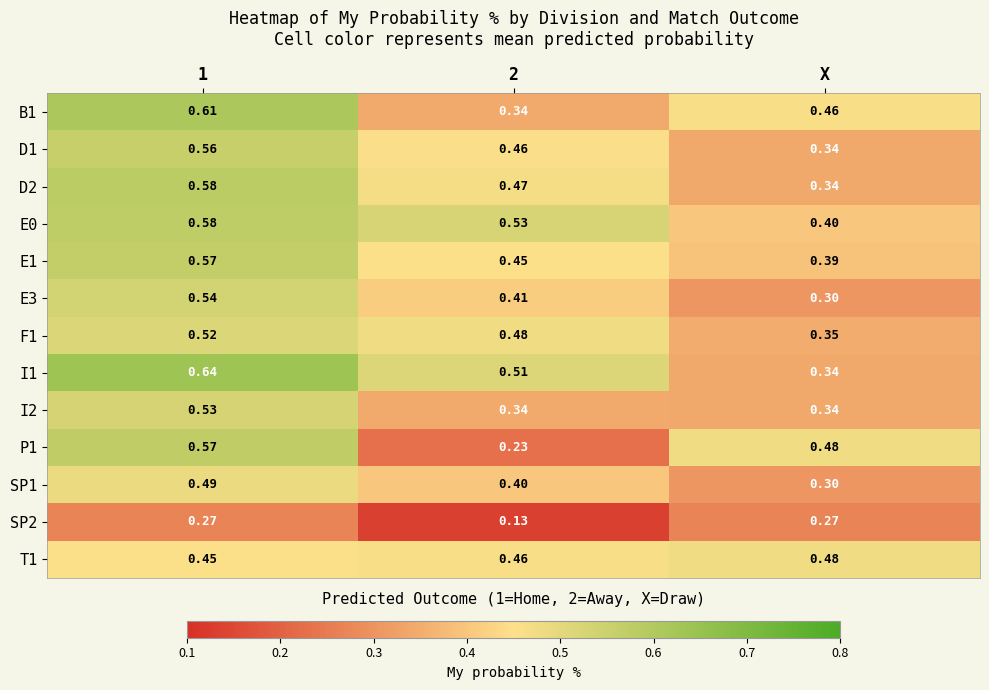

Which series has the widest spread of values?

P1